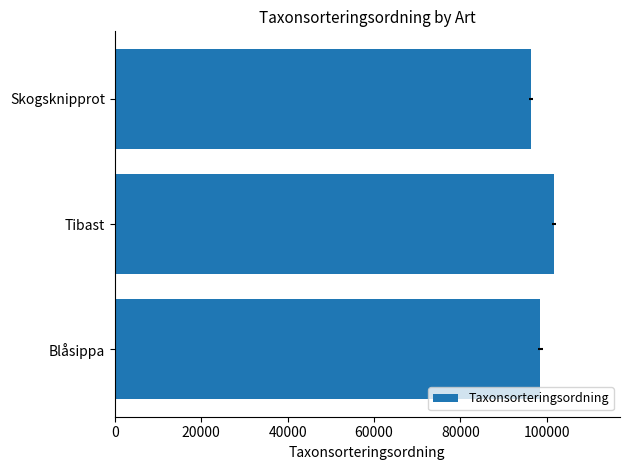

What is the average value?

98837